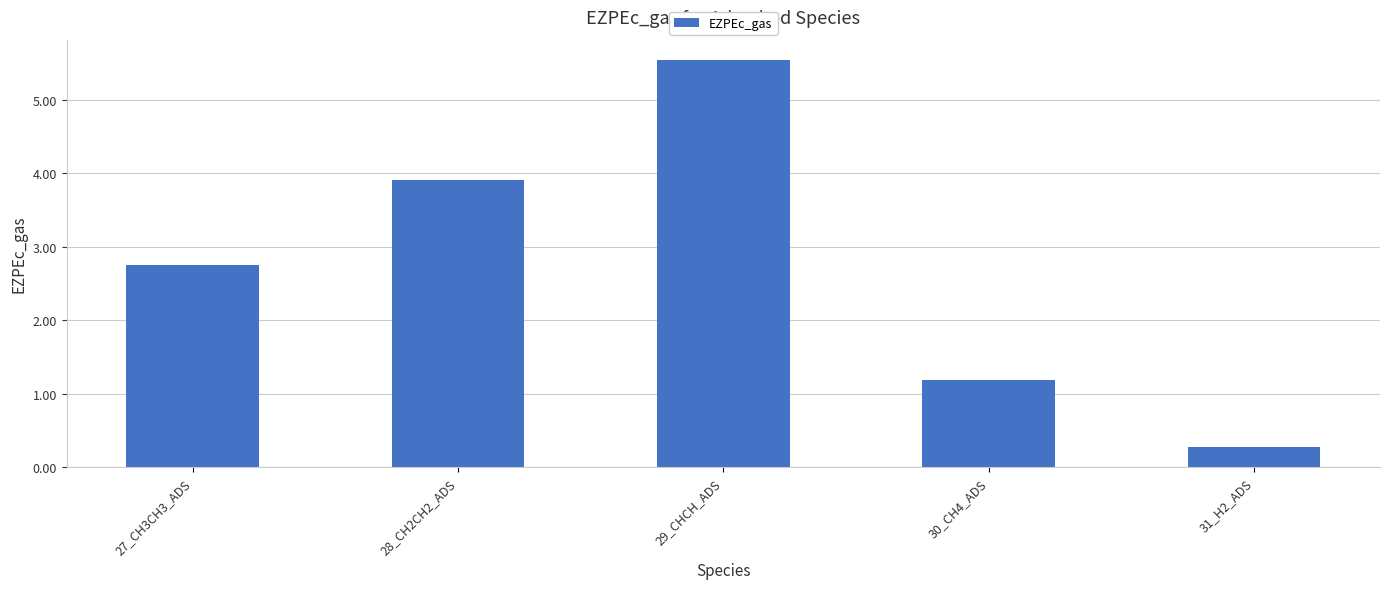

What is the sum of all values?

13.7